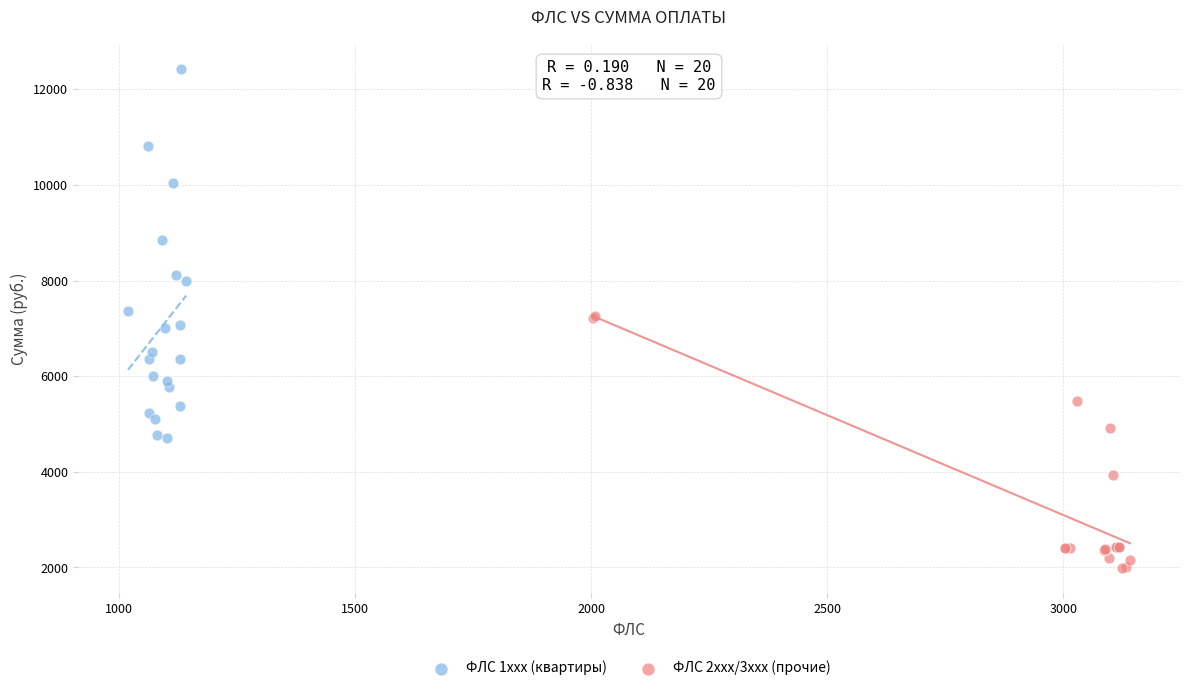

What are all the series names shown in the legend?

ФЛС 1xxx (квартиры), ФЛС 2xxx/3xxx (прочие)